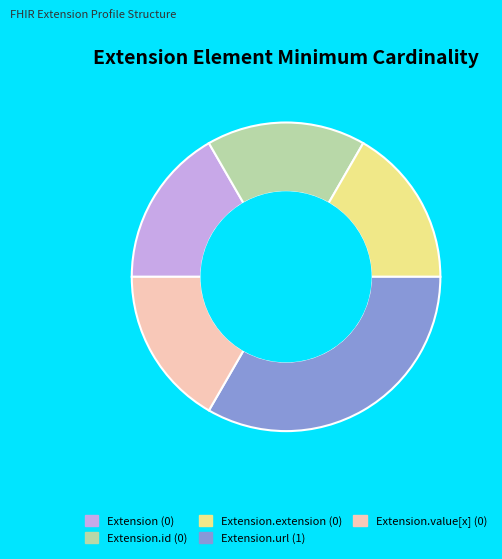

Is there any slice that represents more than half of the pie?

No